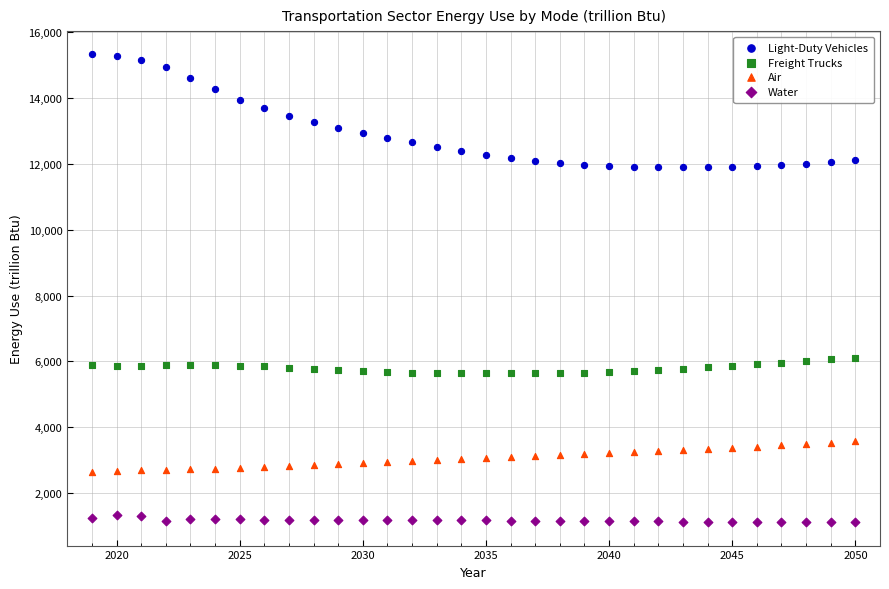

Which series has the largest Y range (max minus min)?

Light-Duty Vehicles